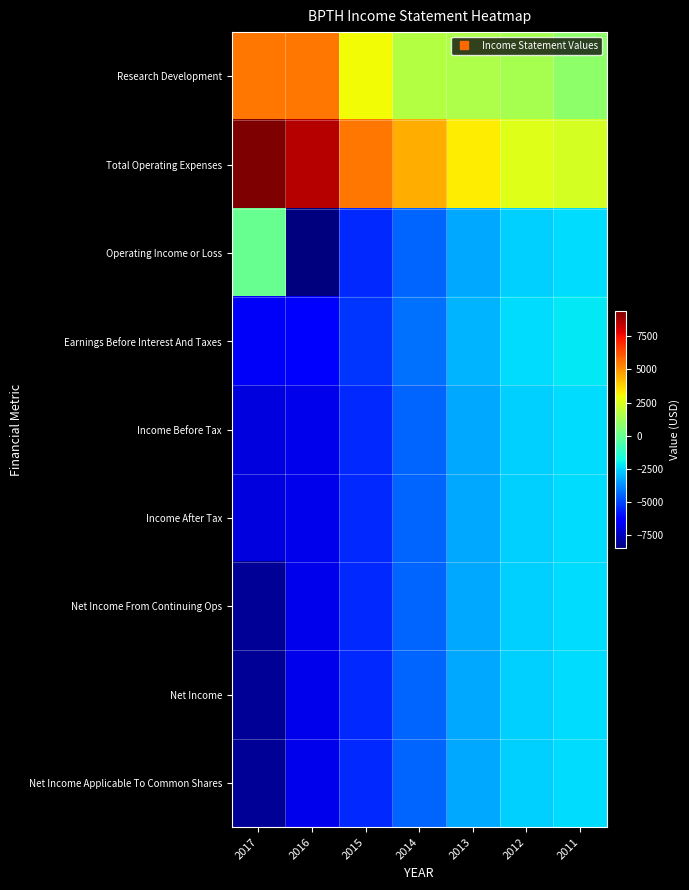

What is the minimum value shown in the chart?

-8500